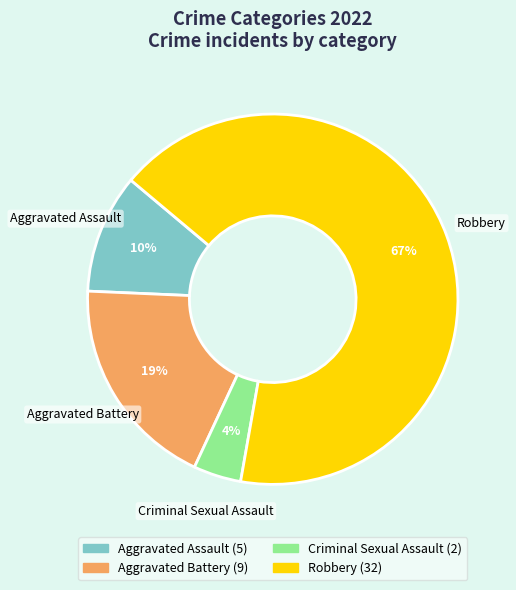

How many segments does this pie chart have?

4